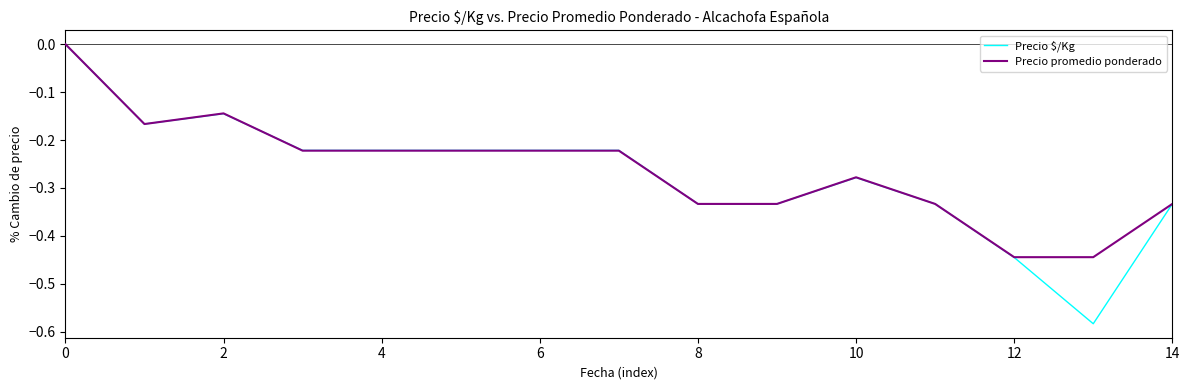

Which series has the largest range (max minus min)?

Precio $/Kg